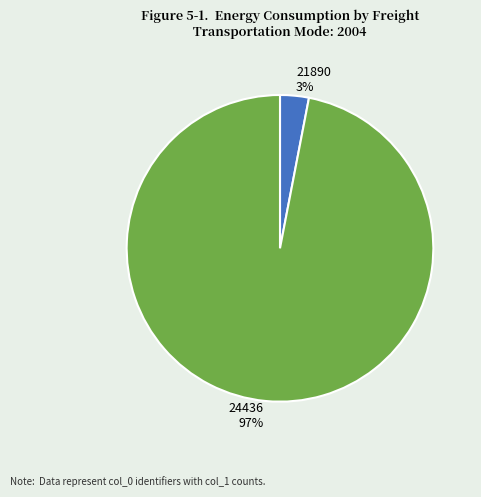

To the nearest percent, what portion does 21890 represent?

3%